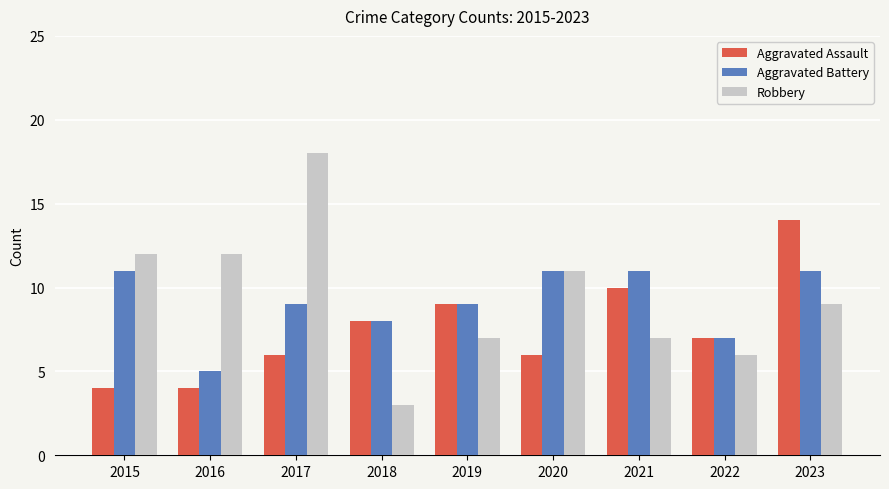

What is the value of the Robbery bar at the 8th from the left?

6